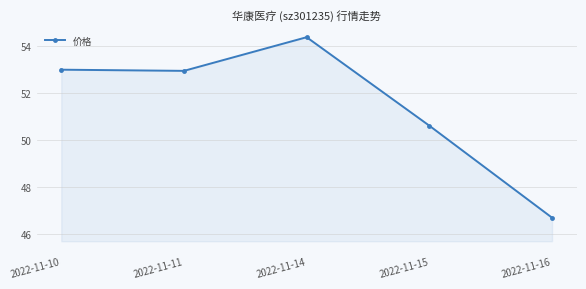

Reading left to right, what are all the values shown in this chart?

2022-11-10=53.0	2022-11-11=53.0	2022-11-14=54.4	2022-11-15=50.6	2022-11-16=46.7